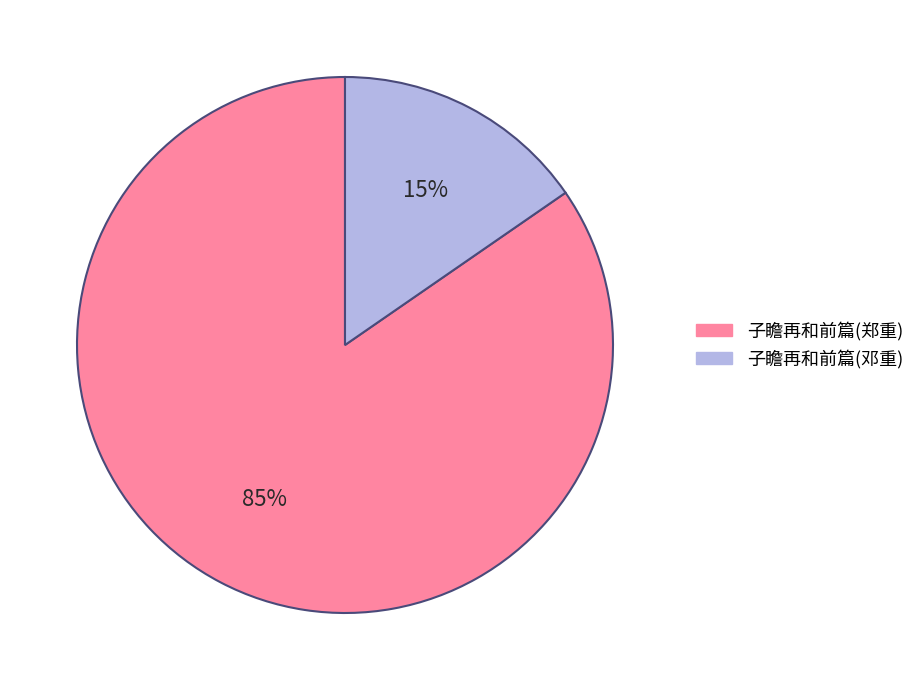

To the nearest percent, what is the average slice percentage?

50%